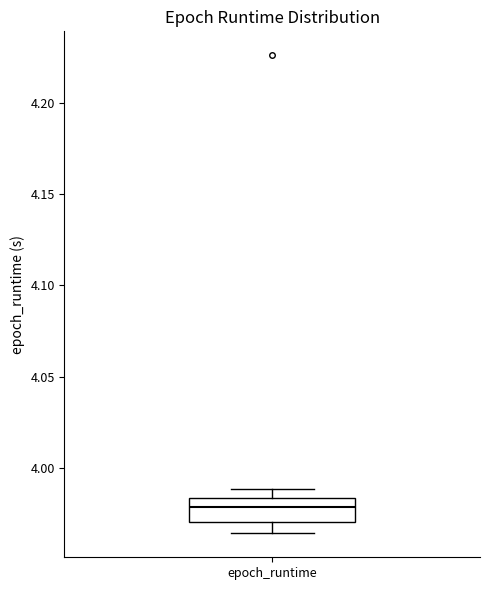

Read this box plot against the y-axis: the position of the median line, the range covered by the box, and the ends of both whiskers. The values are not printed on the chart, so give them approximately, as read against the axis.

median 3.980, box 3.970 to 3.985, whiskers 3.965 to 3.990